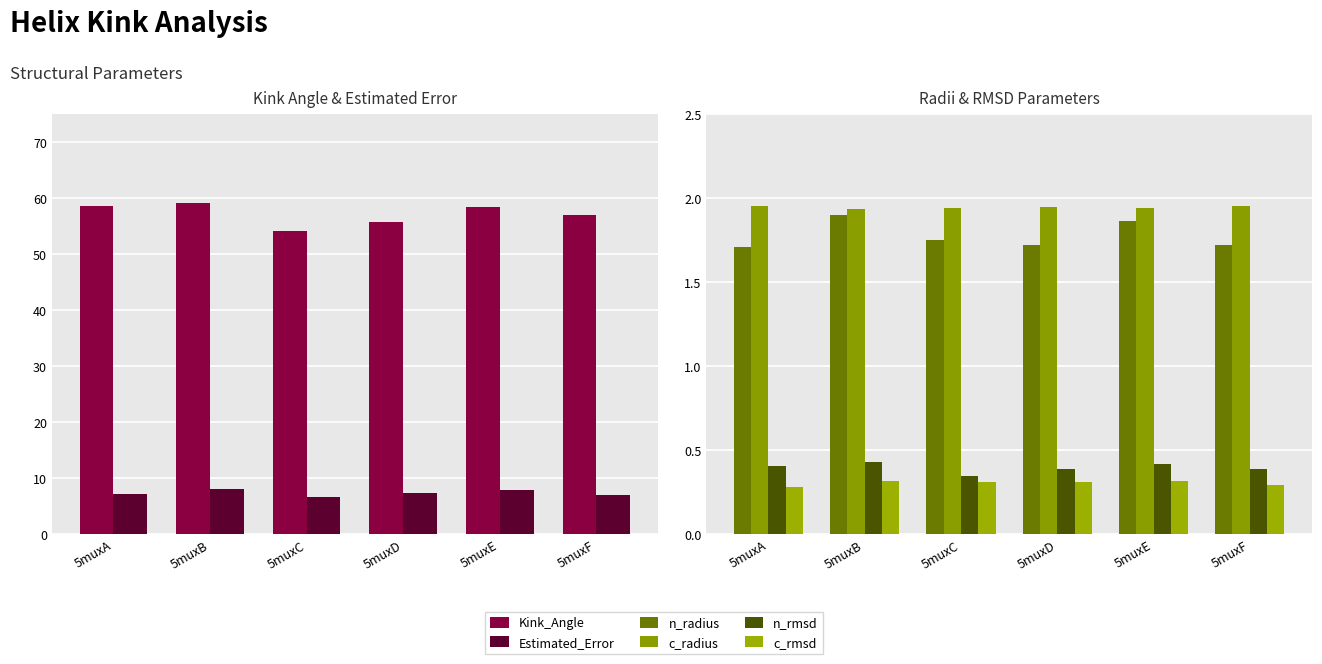

What is the sum of all c_radius values?

11.7